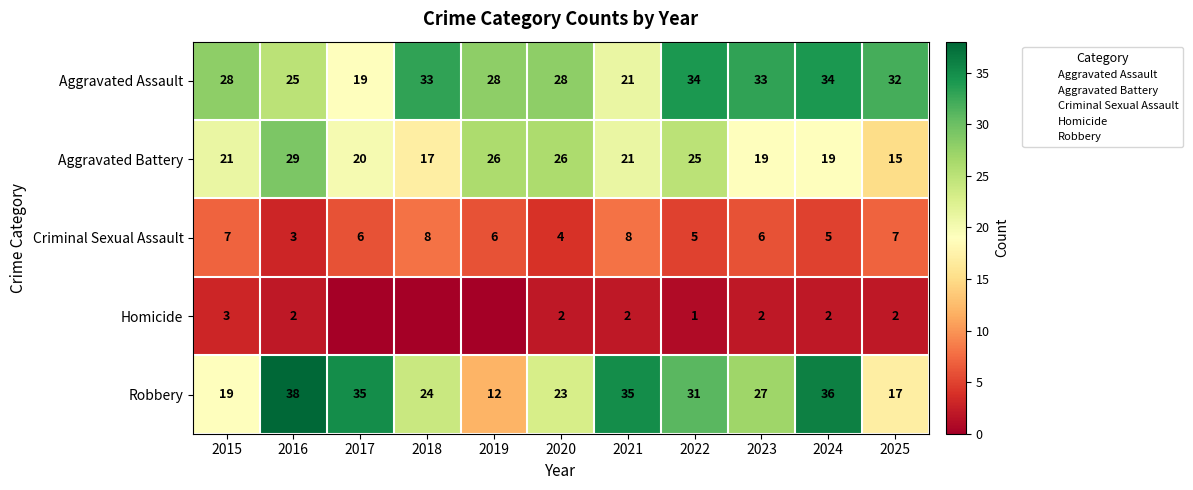

Between 2018 and 2023, which series saw the biggest shift?

Robbery